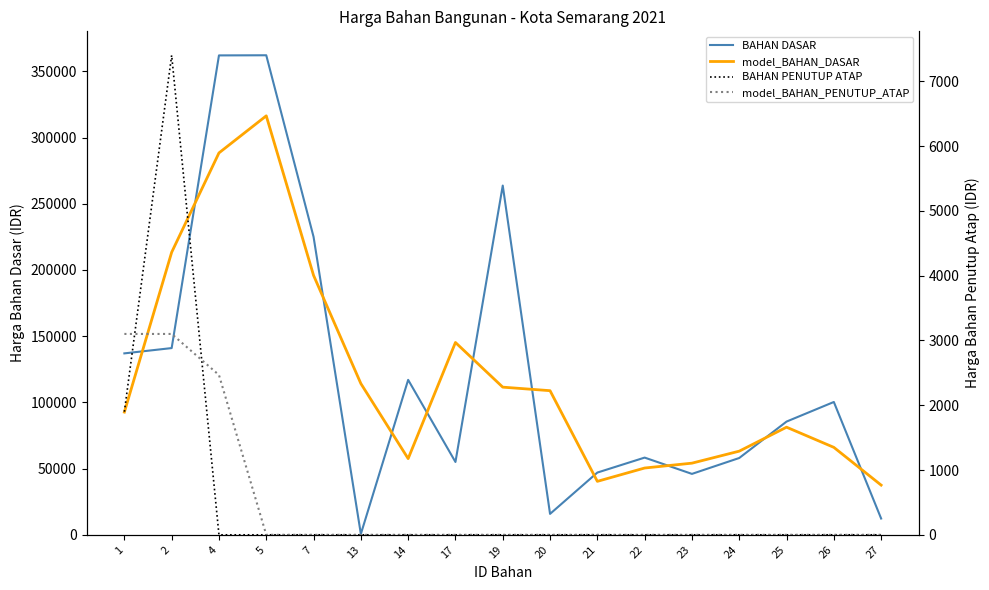

At which category is the sum across all series the highest?

5